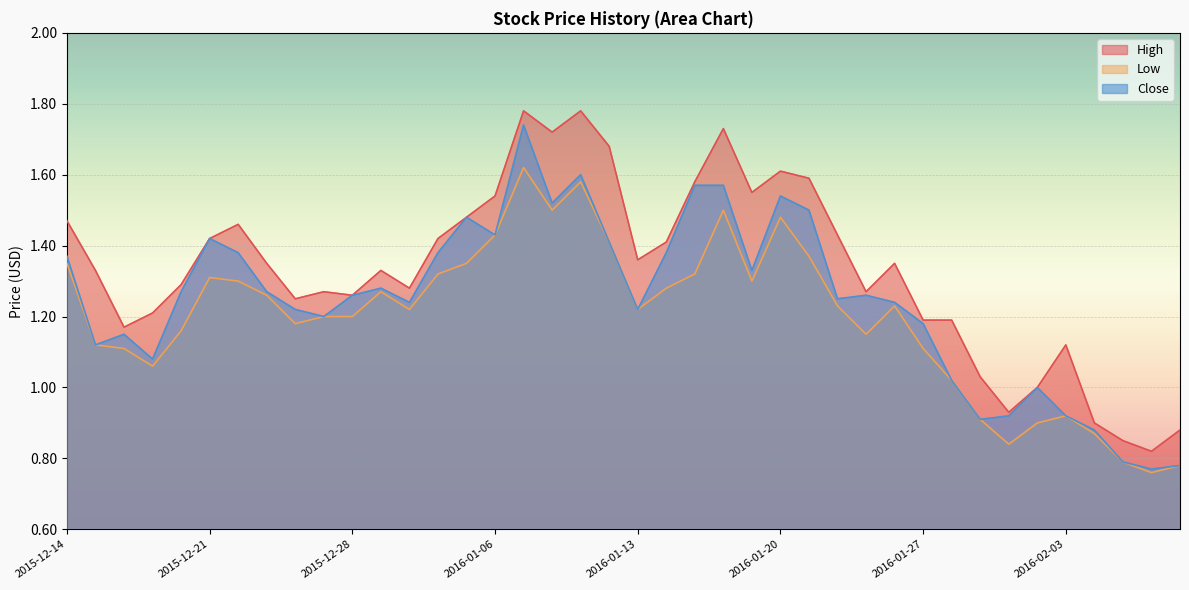

What is the sum of all Close values?

49.9